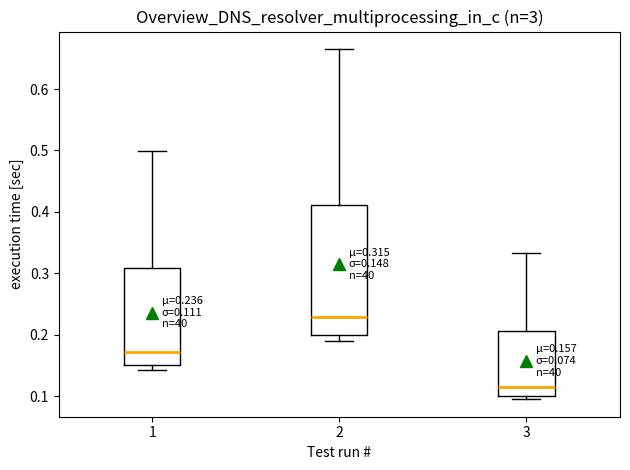

Which box is the tallest, from its lower edge to its upper edge?

2